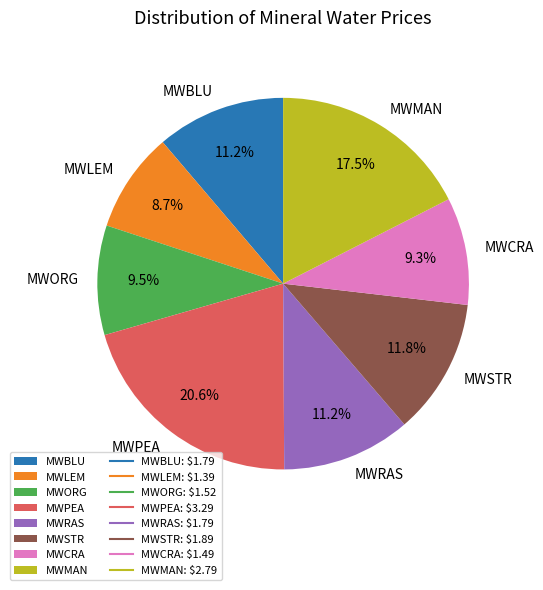

Between MWMAN and MWRAS, which is larger?

MWMAN